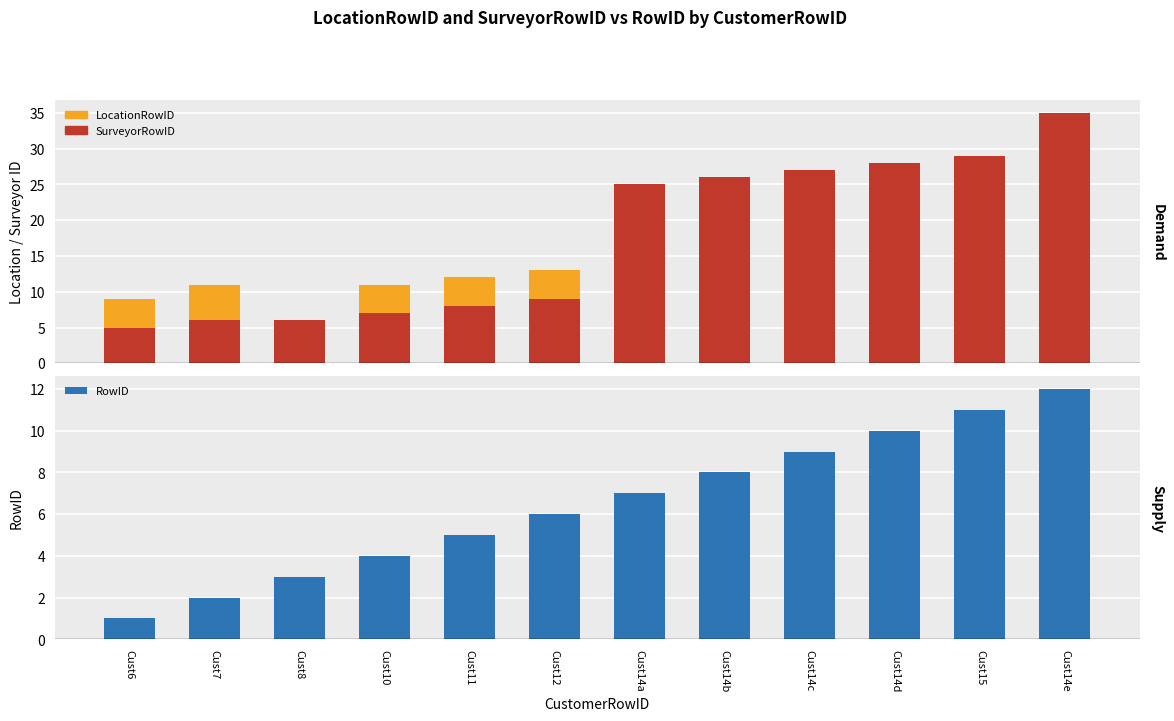

The SurveyorRowID series shows 27 at Cust14c. True or false?

True